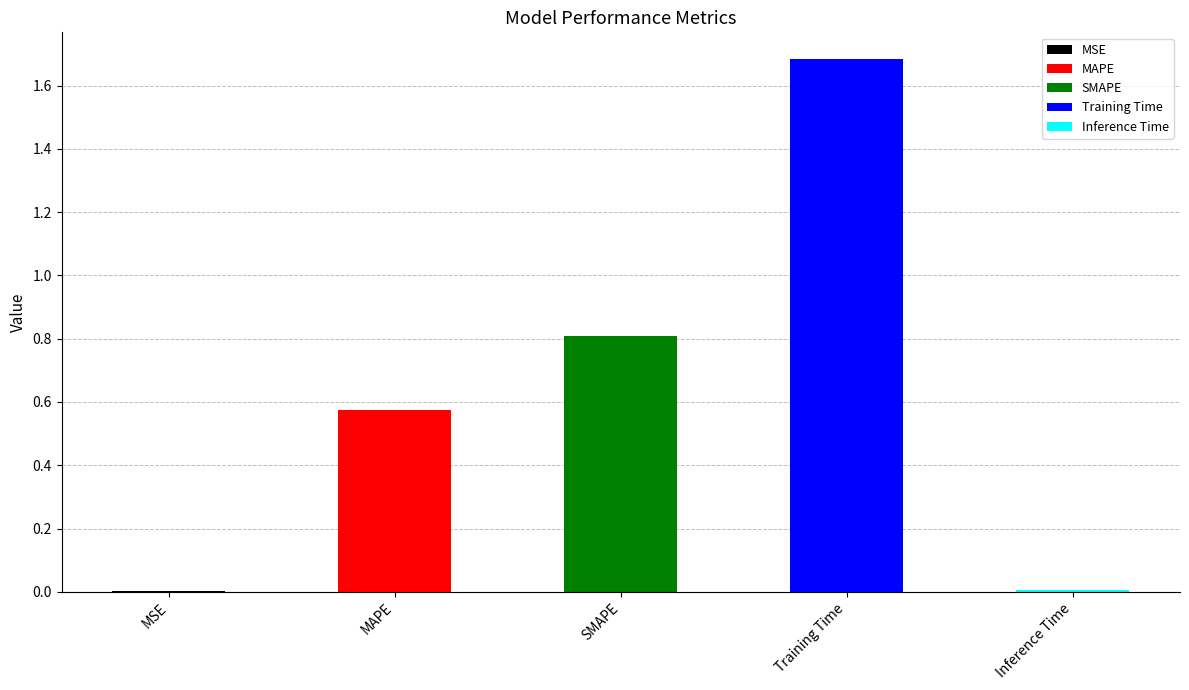

Reading left to right, transcribe all the data shown in this chart.

MSE=0.0	MAPE=0.6	SMAPE=0.8	Training Time=1.7	Inference Time=0.0